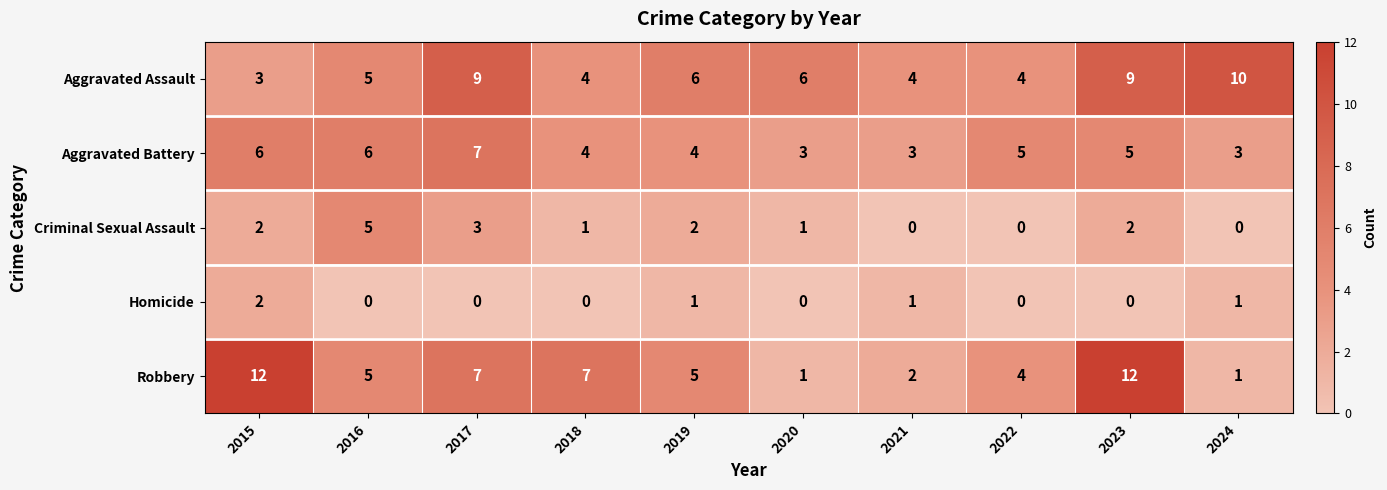

At 2019, list the series in order from largest to smallest.

Aggravated Assault, Robbery, Aggravated Battery, Criminal Sexual Assault, Homicide